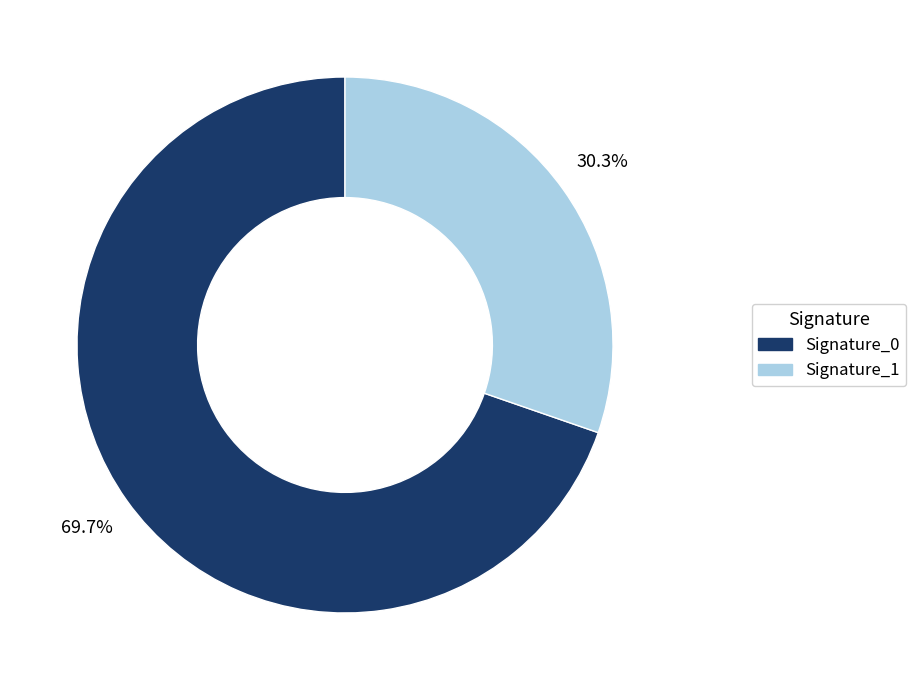

Does any single category account for the majority?

Yes